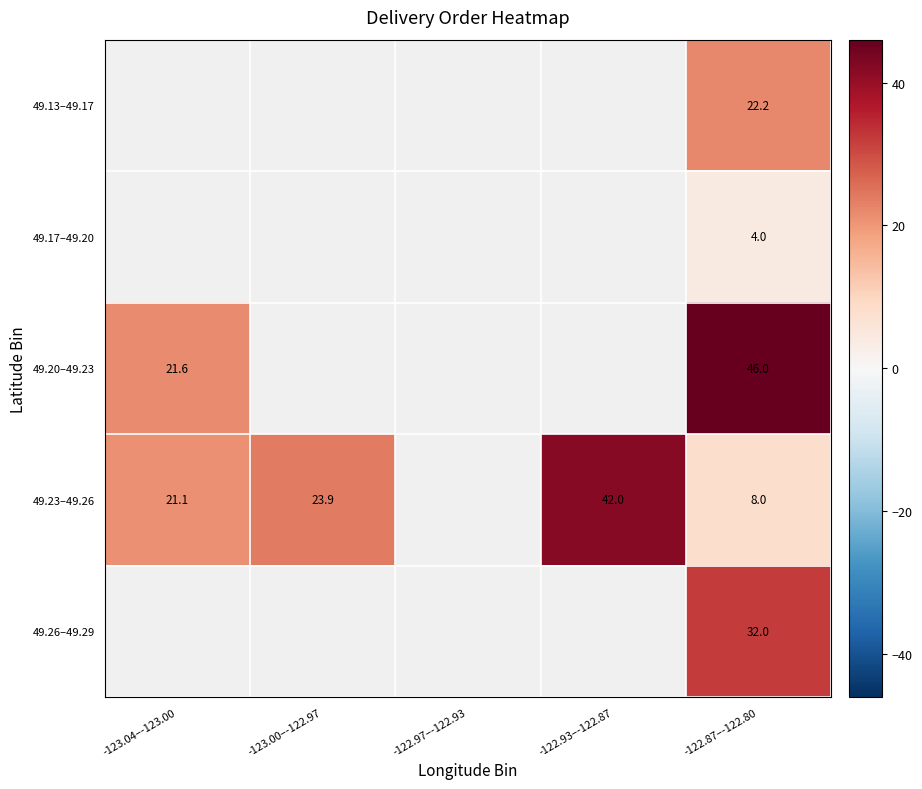

What is the minimum value shown in the chart?

4.0